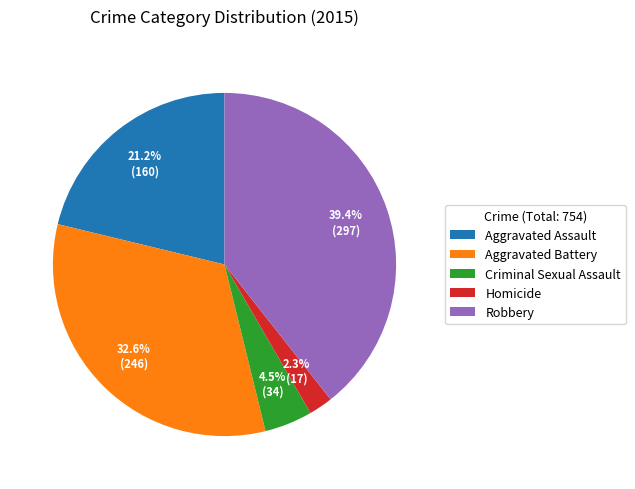

How many slices are in this pie chart?

5